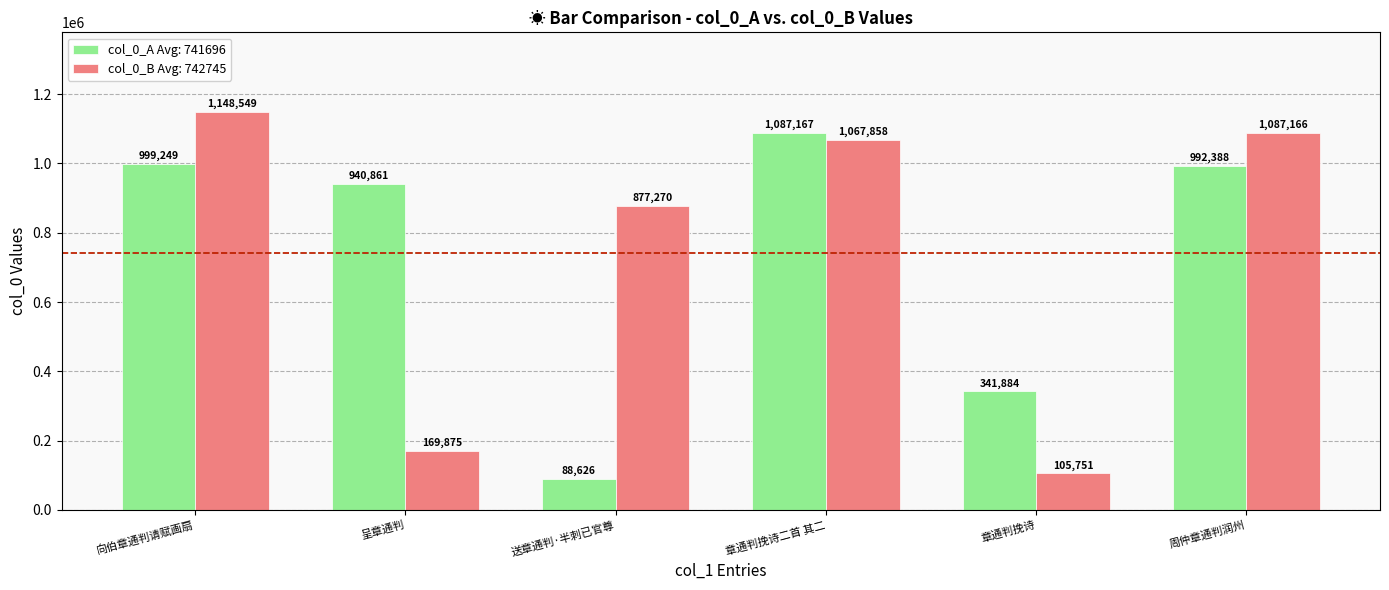

What is the total value across all series at 章通判挽诗二首 其二?

2155025